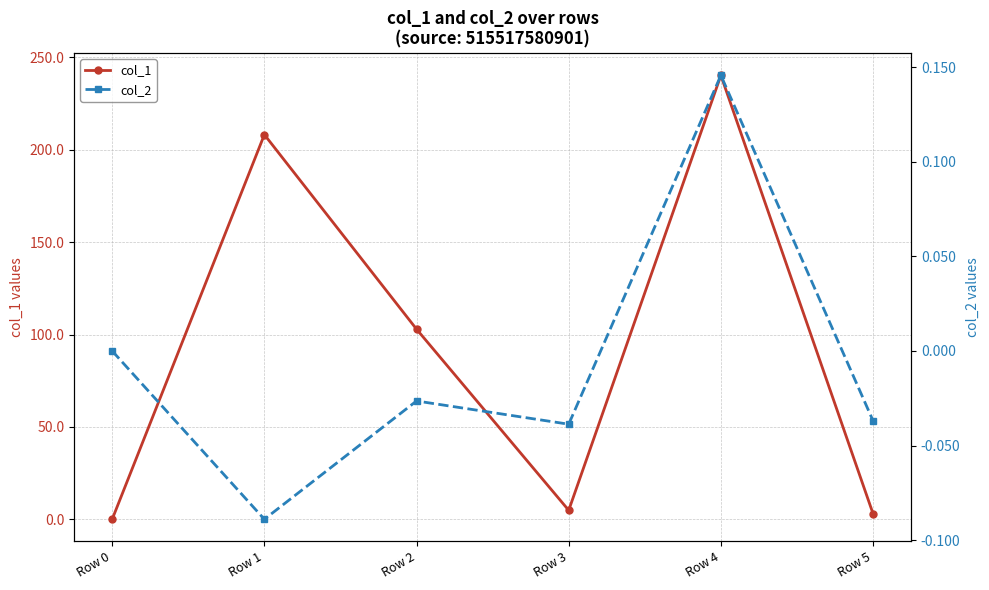

What are all the series names shown in the legend?

col_1, col_2